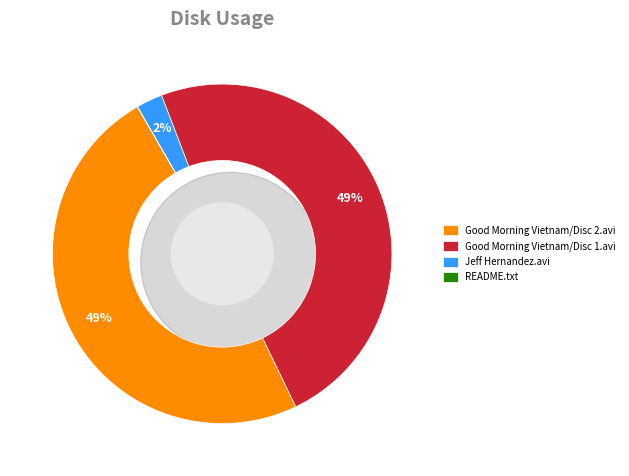

Is the sum of Good Morning Vietnam/Disc 2.avi and Good Morning Vietnam/Disc 1.avi greater than half?

Yes